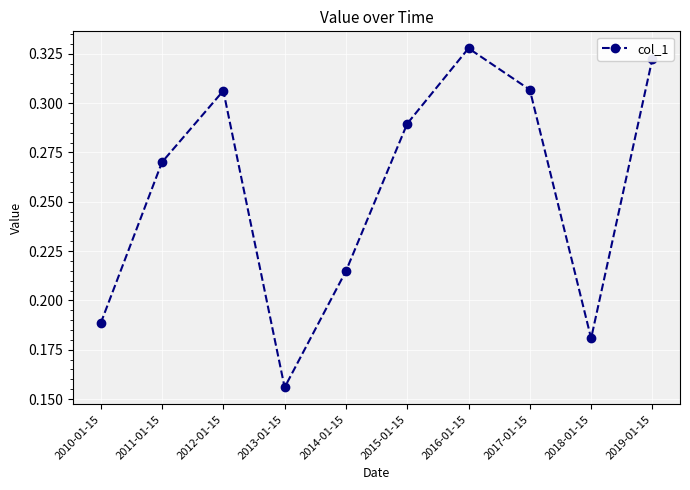

Between 2010-01-15 and 2011-01-15, which is larger?

2011-01-15